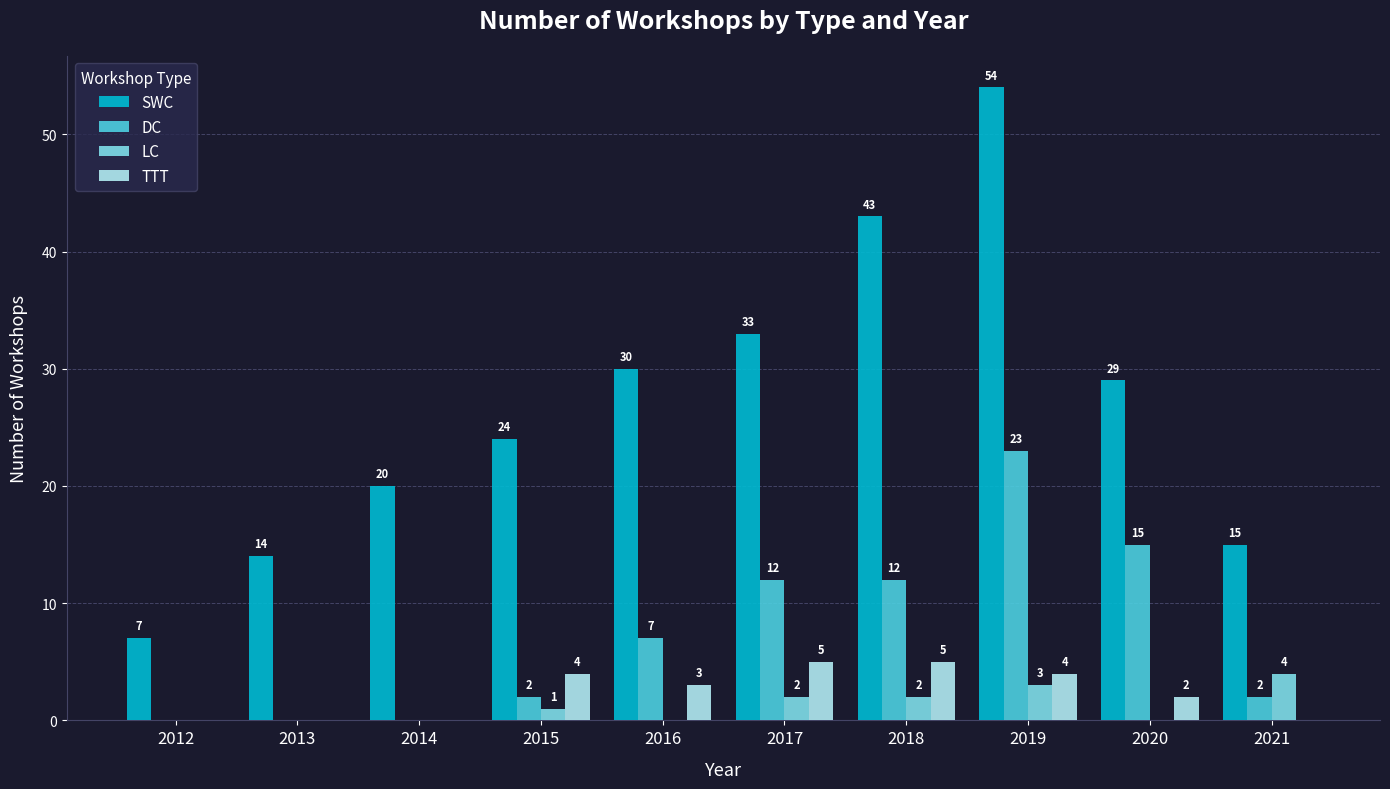

What is the difference between the SWC values at 2017 and 2015?

9